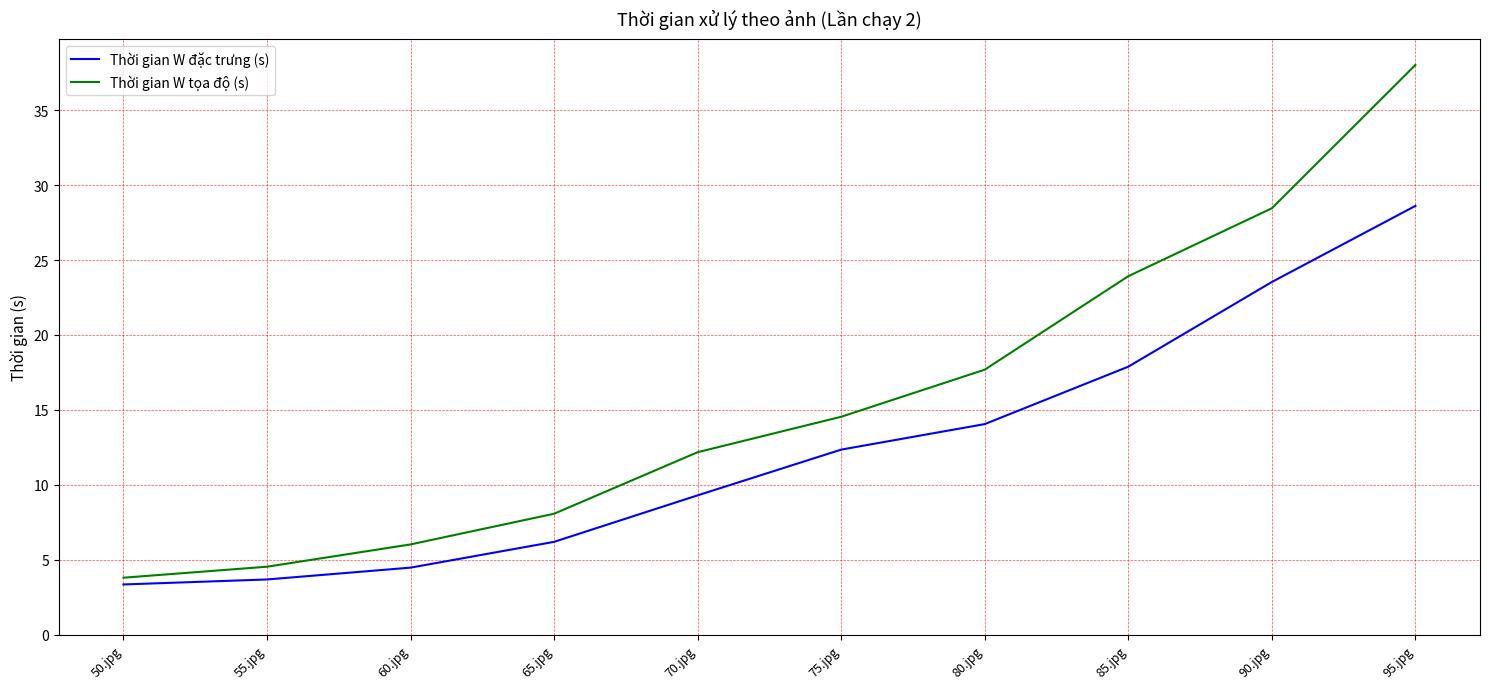

Is it true that Thời gian W tọa độ (s) equals 8.2 at 95.jpg?

False